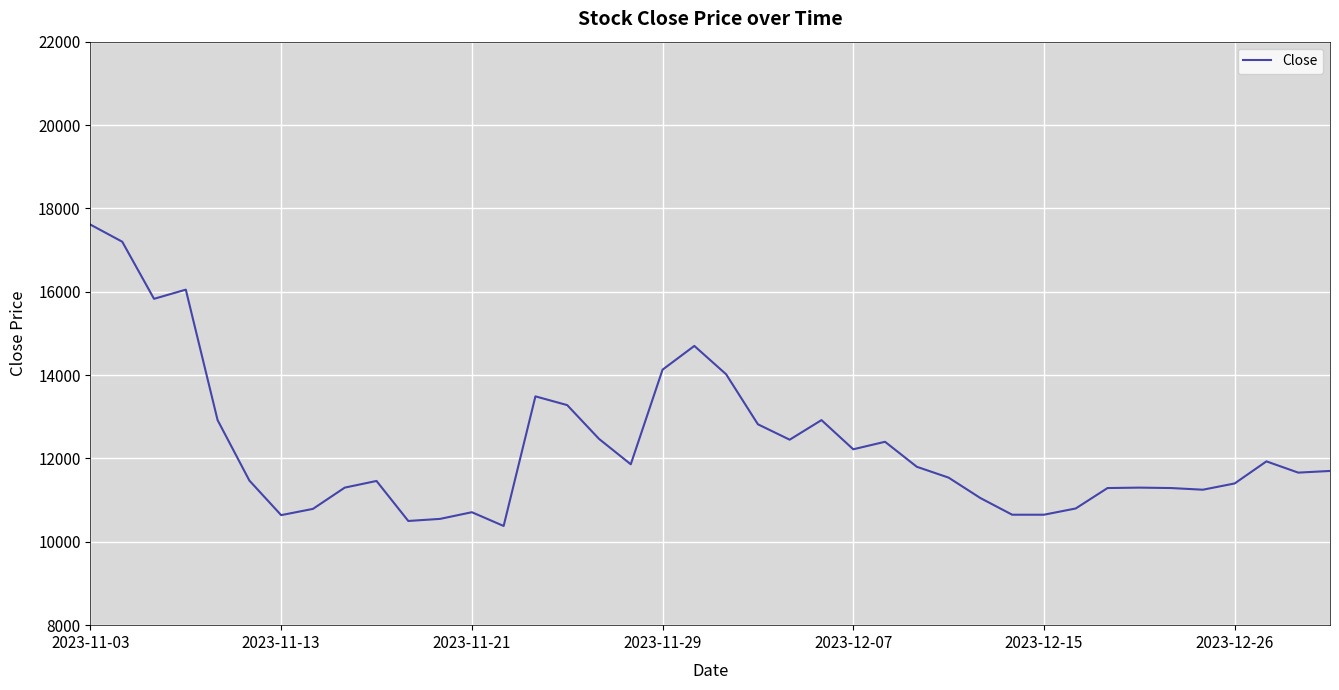

What is the difference between the maximum and minimum values?

7230